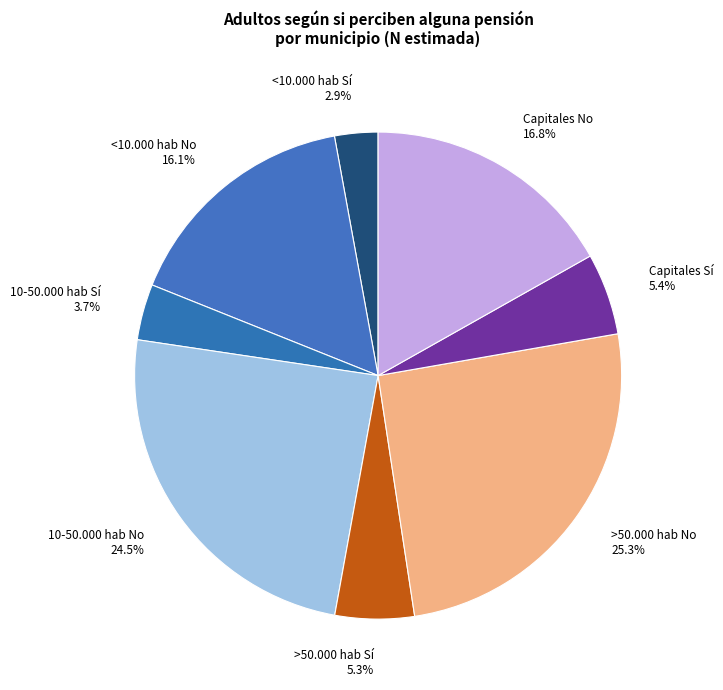

To the nearest percent, what is the difference between the <10.000 hab No and <10.000 hab Sí slice percentages?

13%